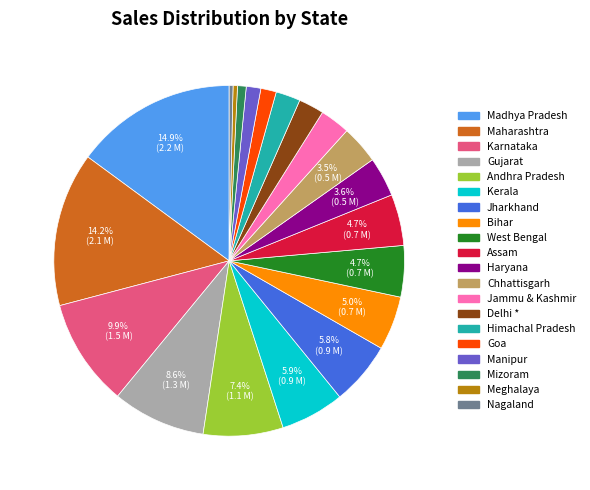

Is there a majority slice in this chart?

No